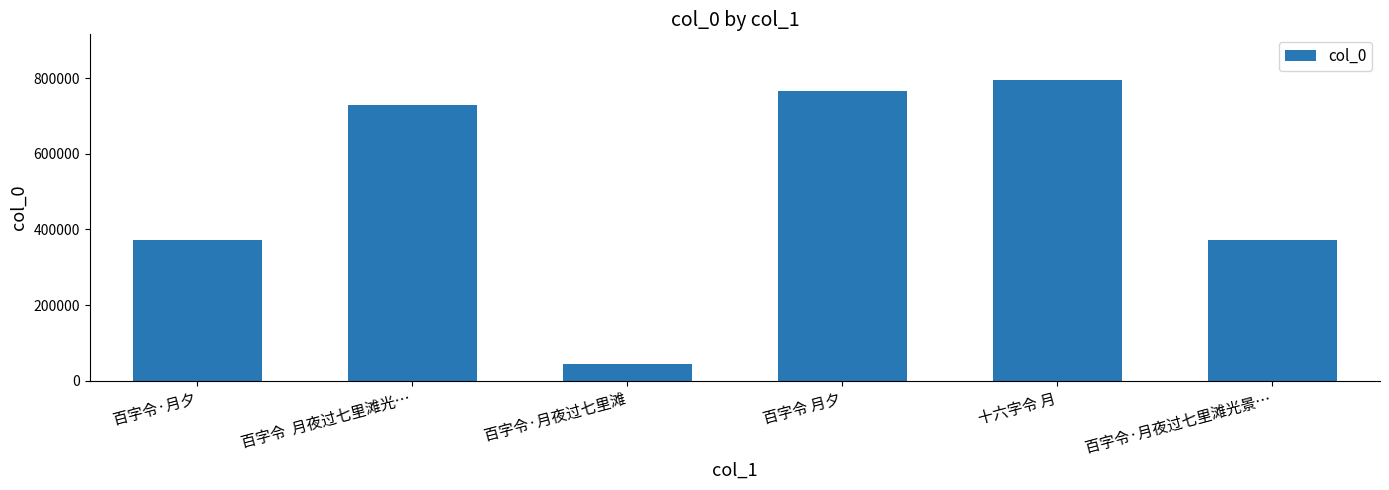

What is the ratio of the value at 百字令·月夕 to the value at 百字令  月夜过七里滩光…?

0.5